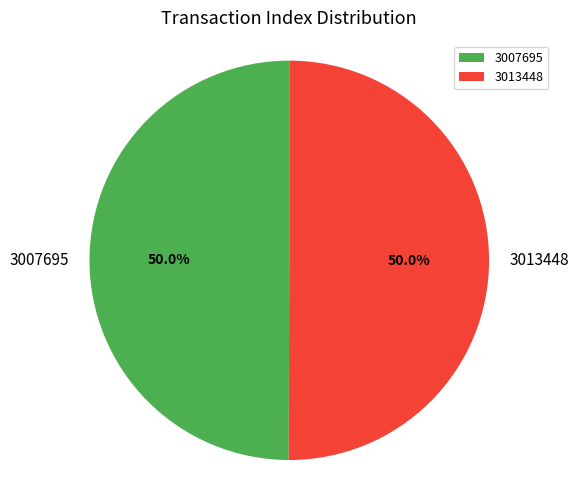

The 3013448 slice represents 40% of the pie. True or false?

False